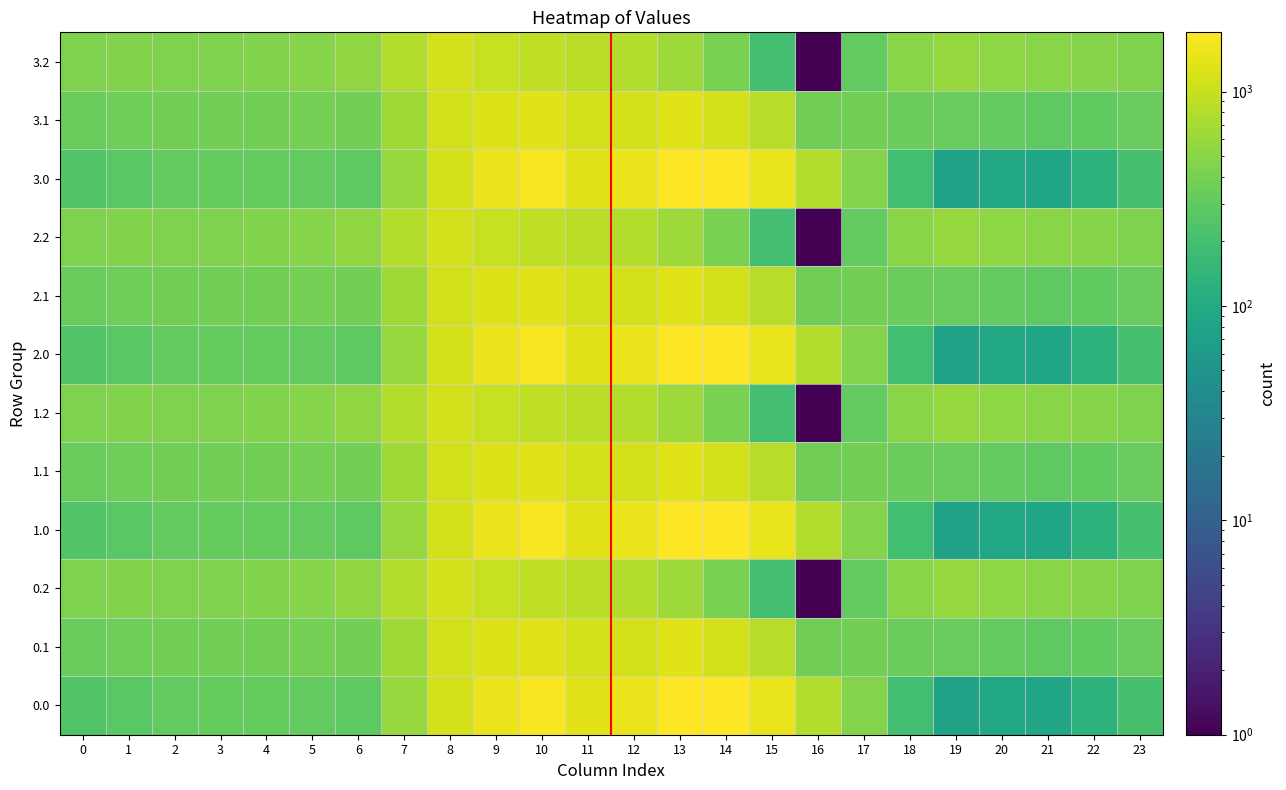

At which category is the sum across all series the highest?

10